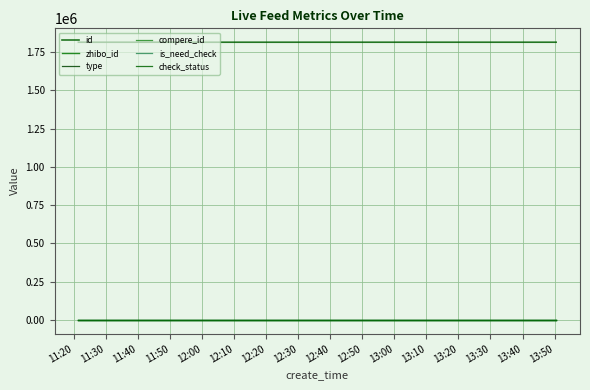

Reading left to right, what are all the values shown in this chart?

id: 1814639	1814709	1814713	1814715	1814730	1814737
zhibo_id: 152	152	152	152	152	152
type: 0	0	0	0	0	0
compere_id: 0	0	0	0	0	0
is_need_check: 0	0	0	0	0	0
check_status: 1	1	1	1	1	1